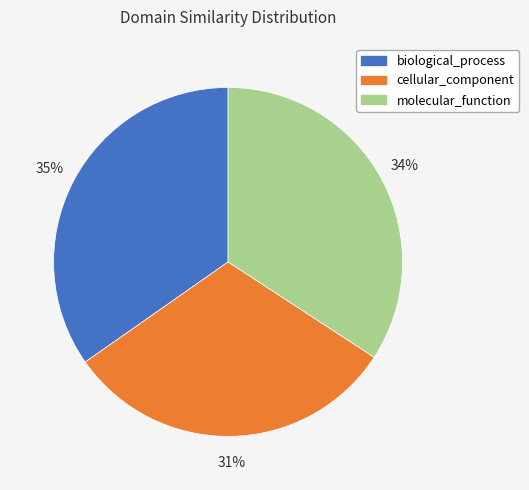

Is it true that molecular_function is 20% of the pie?

False